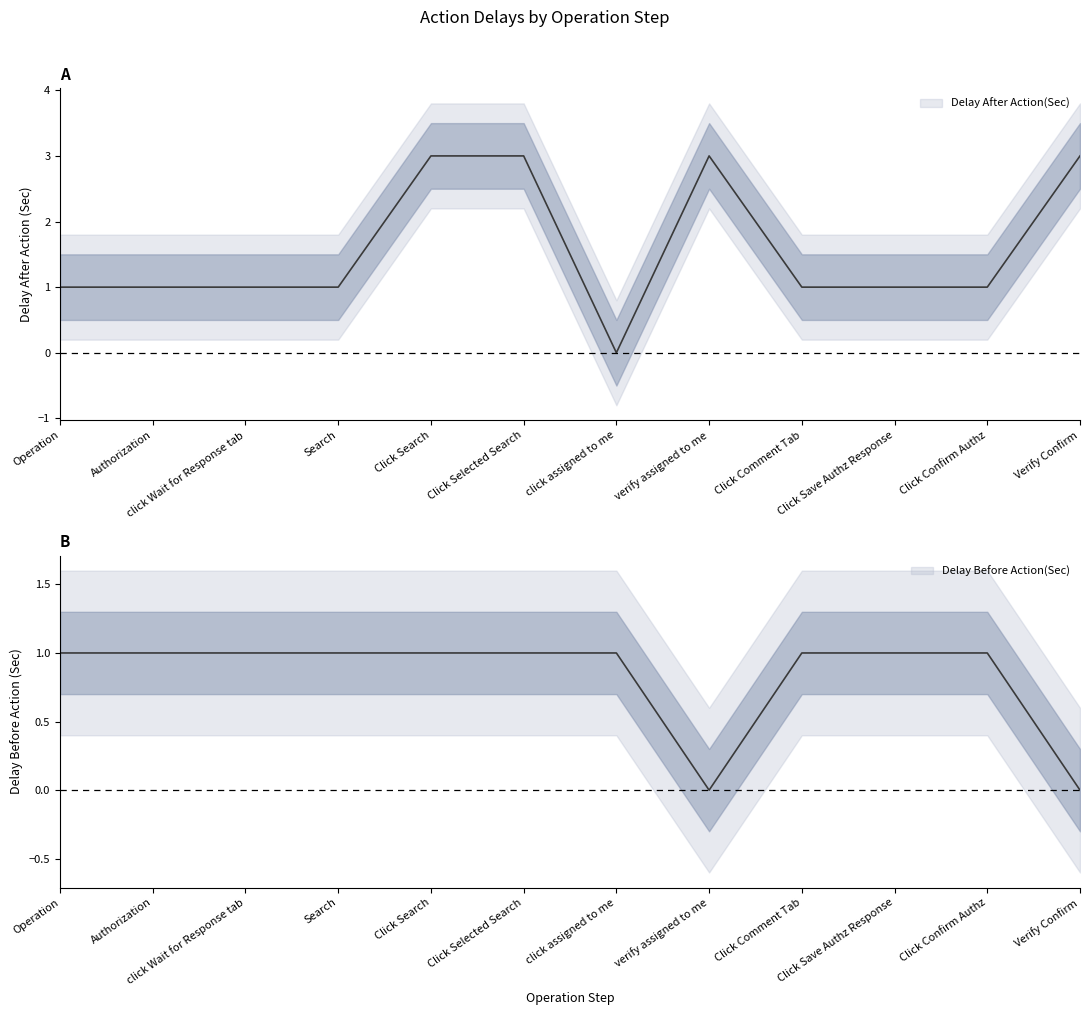

How many data points in Delay After Action(Sec) are less than 1?

1